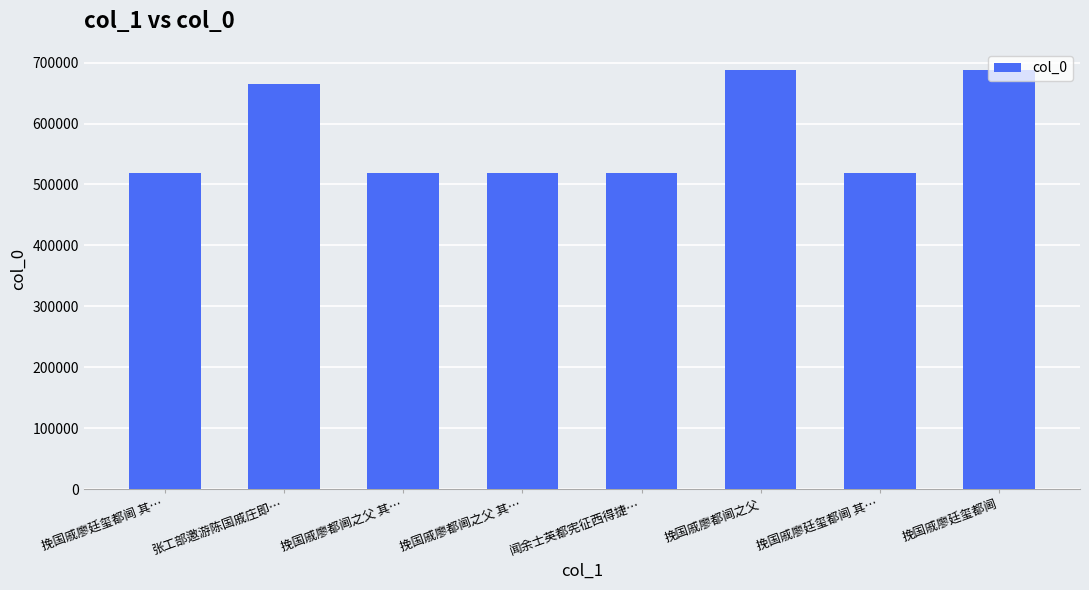

Reading left to right, what are all the values shown in this chart?

挽国戚廖廷玺都阃 其…=519635	张工部邀游陈国戚庄即…=665150	挽国戚廖都阃之父 其…=519631	挽国戚廖都阃之父 其…=519632	闻余士英都宪征西得捷…=519440	挽国戚廖都阃之父=688140	挽国戚廖廷玺都阃 其…=519636	挽国戚廖廷玺都阃=688142